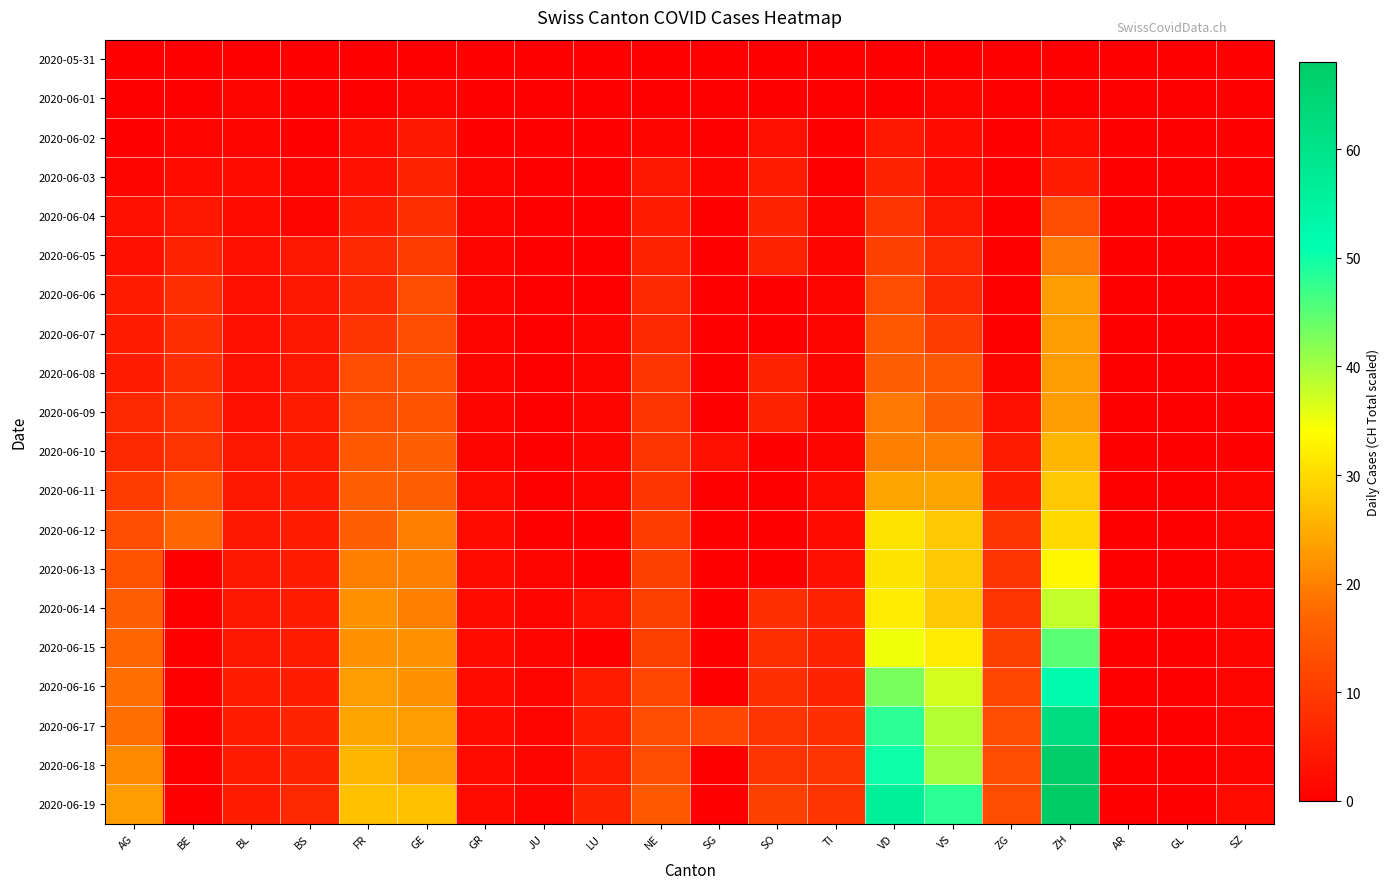

At how many categories does at least one series exceed 28?

3